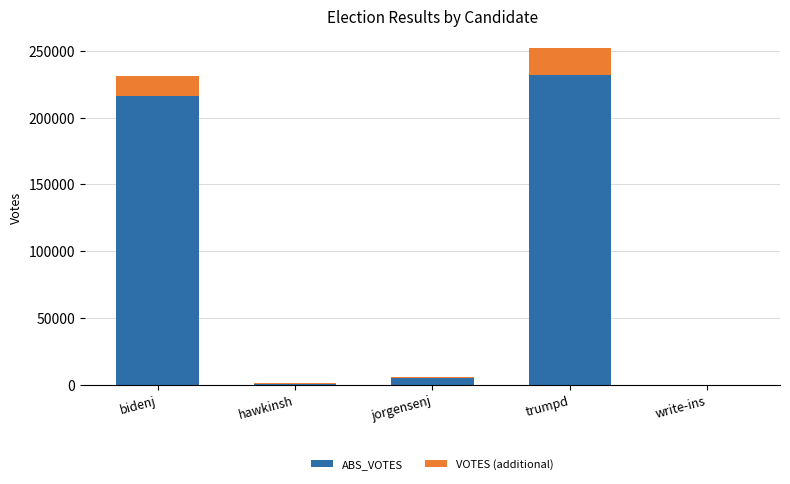

At which category is the sum across all series the highest?

trumpd